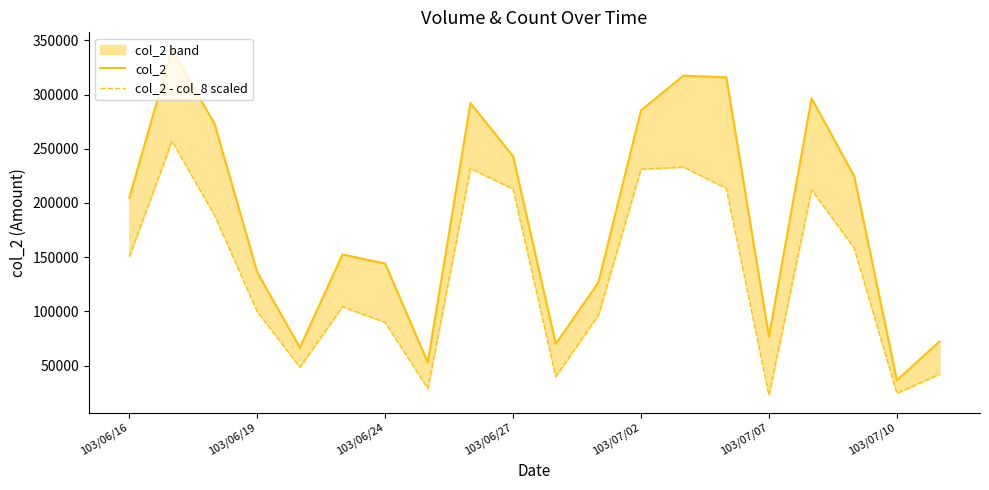

What is the sum of all col_2 - col_8 scaled values?

2685301.6